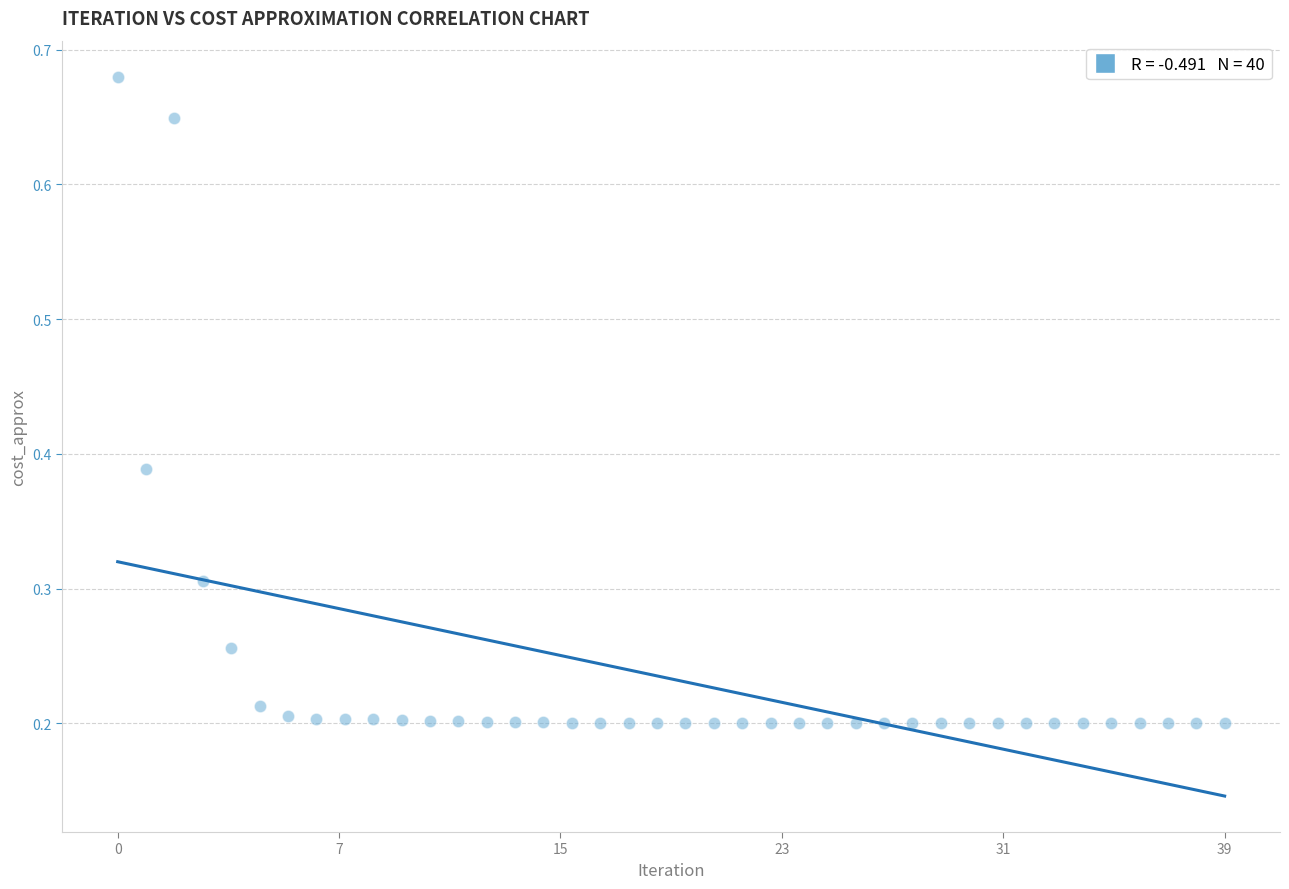

What is the range of Y values (max minus min)?

0.5